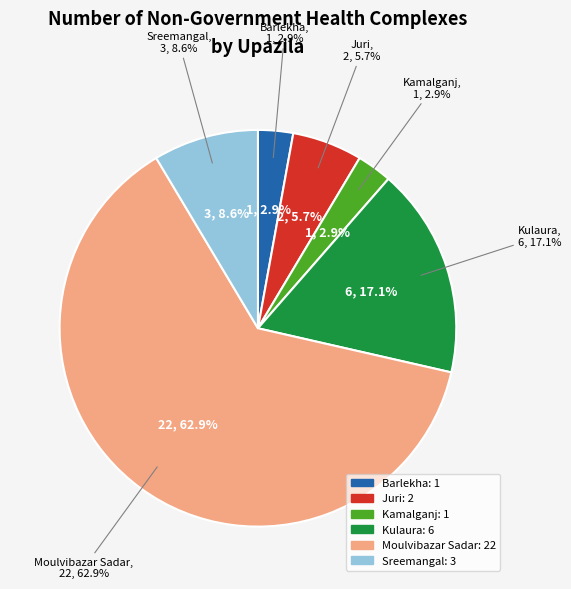

Is Moulvibazar Sadar the majority of the pie?

Yes